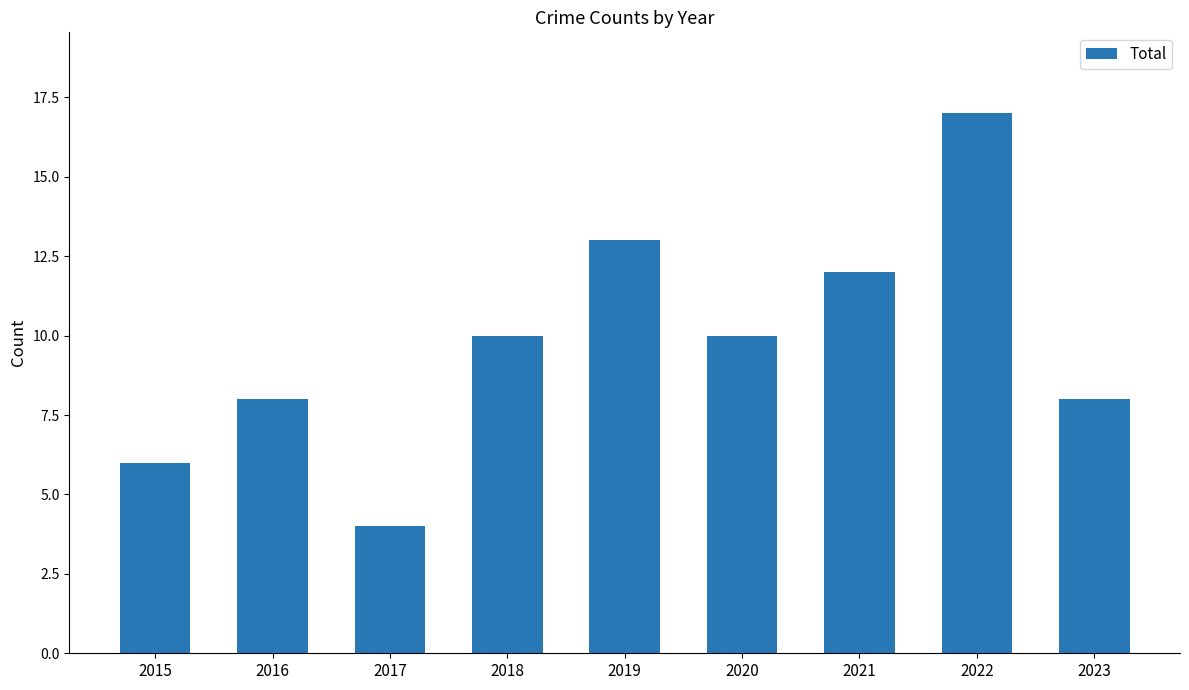

Reading right to left, transcribe all the data shown in this chart.

8	17	12	10	13	10	4	8	6